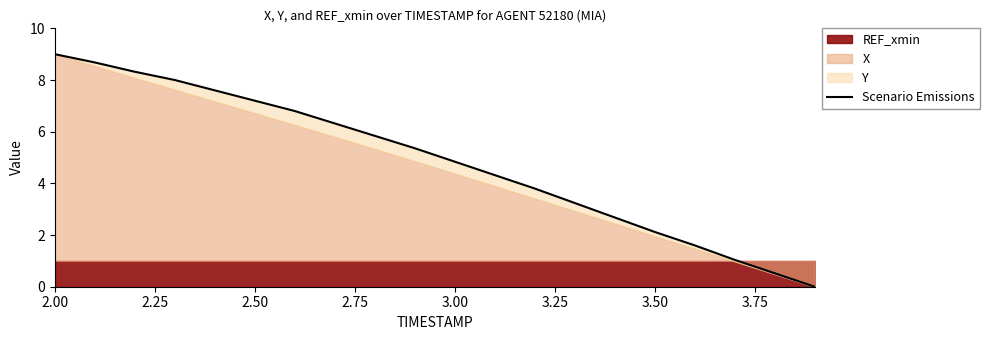

What is the label of the 5th point from the left?

3.00